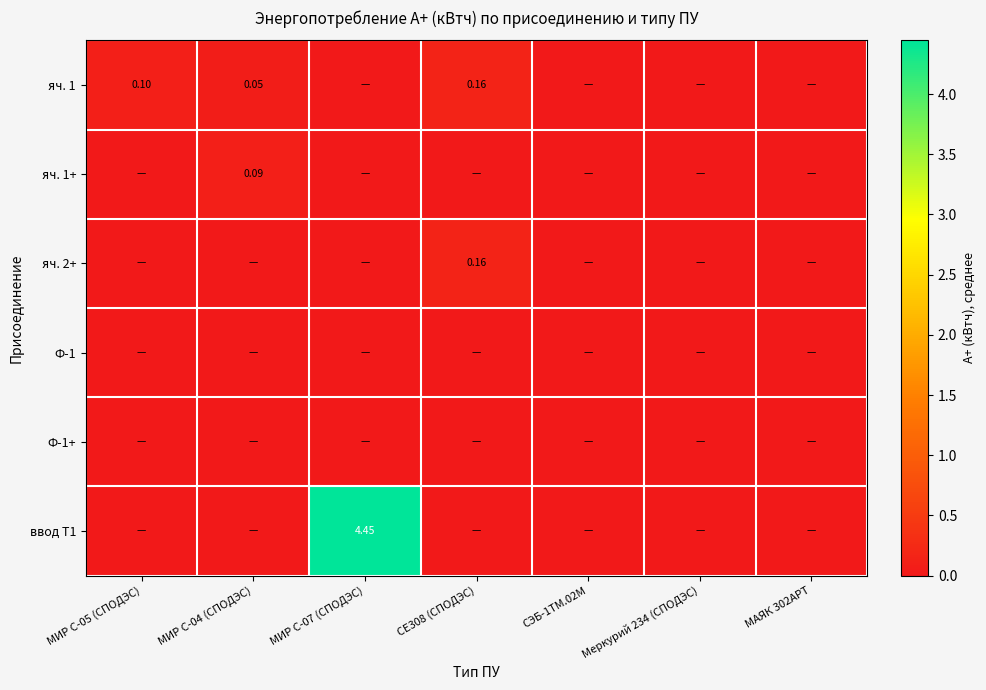

At which label does Ф-1 reach its minimum?

МИР С-05 (СПОДЭС)